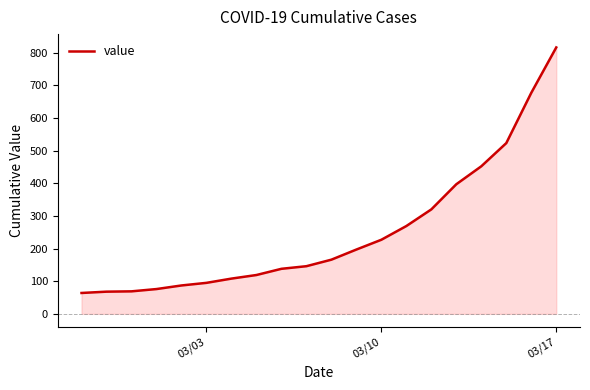

What is the minimum value shown in the chart?

64